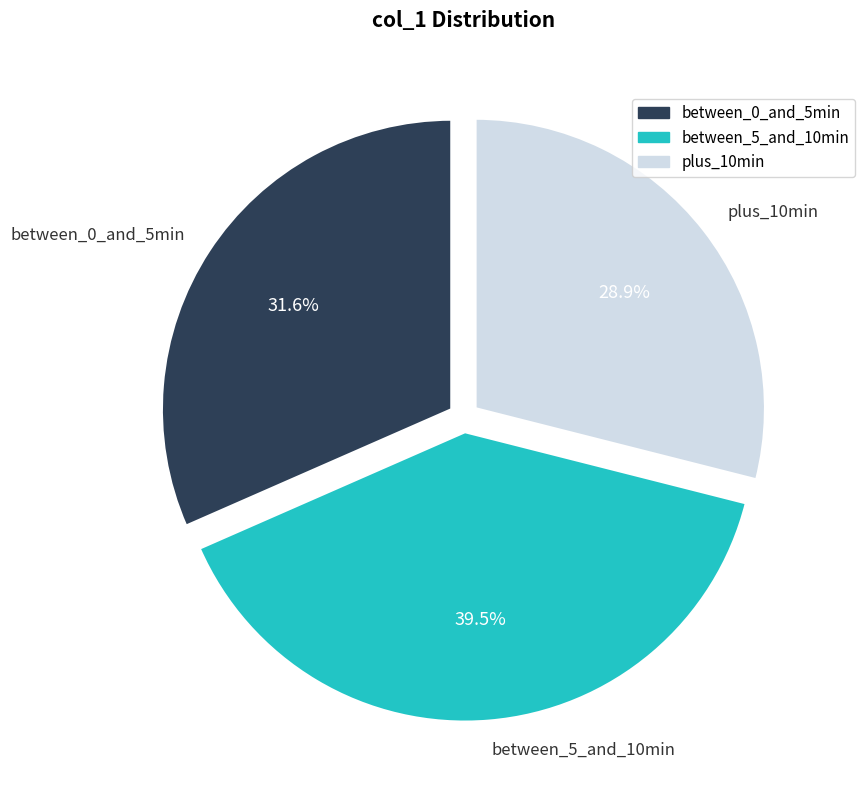

To the nearest percent, what is the difference between the largest and smallest slice percentages?

11%